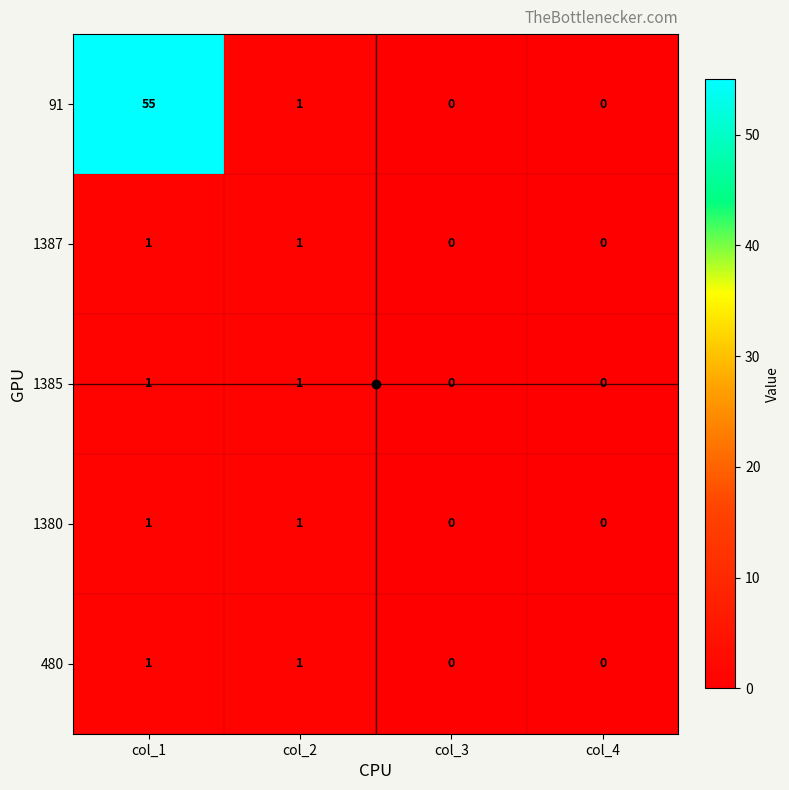

Which series has the largest total across all categories?

91